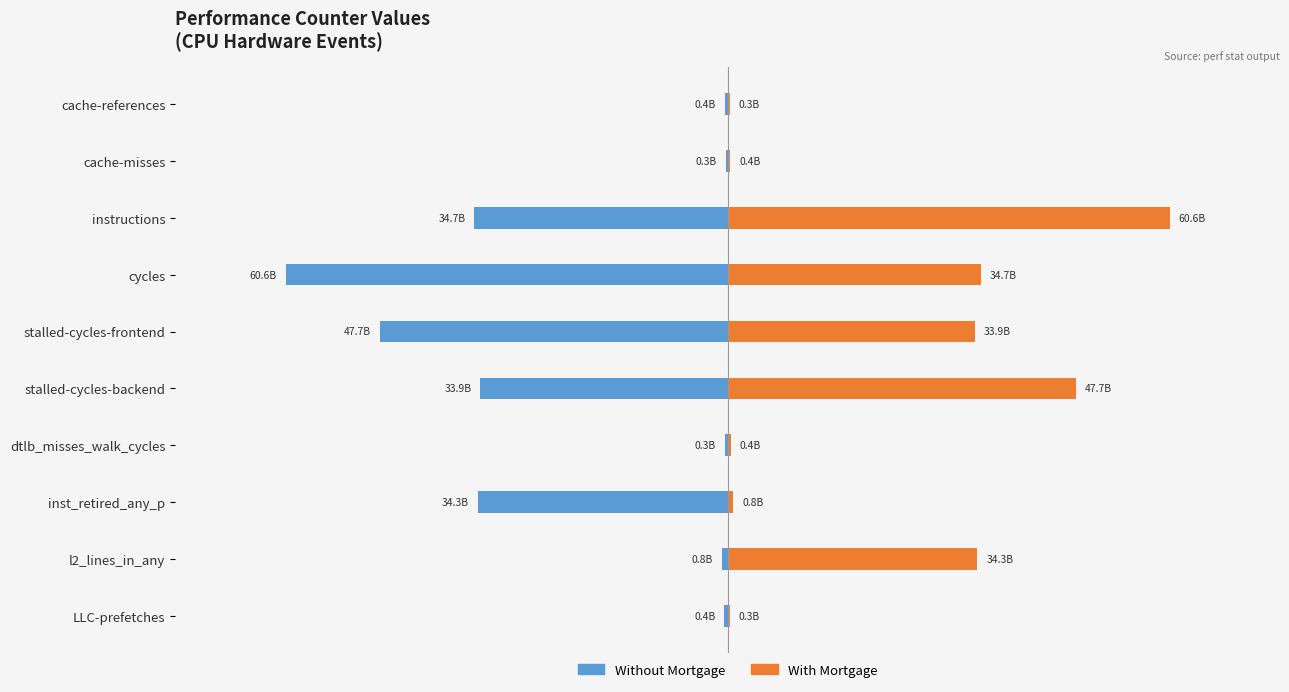

What is the average value of the With Mortgage series?

21349266564